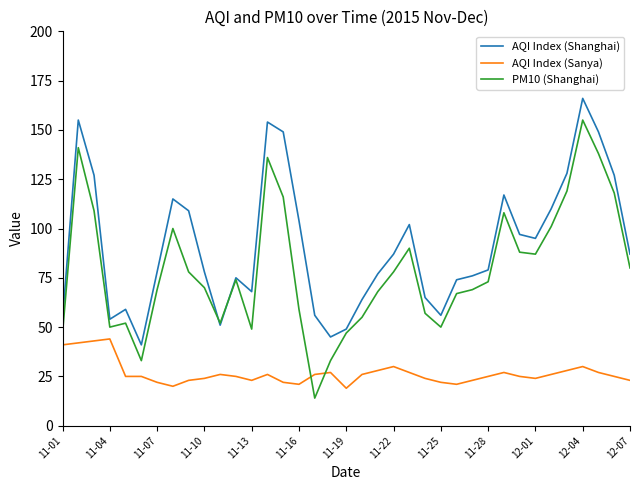

Which series has the widest spread of values?

PM10 (Shanghai)